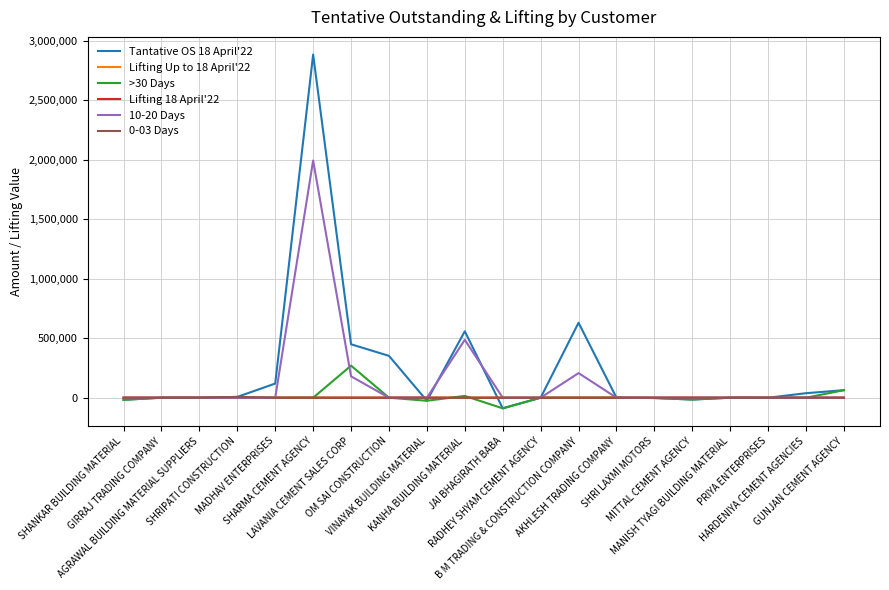

What is the greatest value displayed?

2882705.1